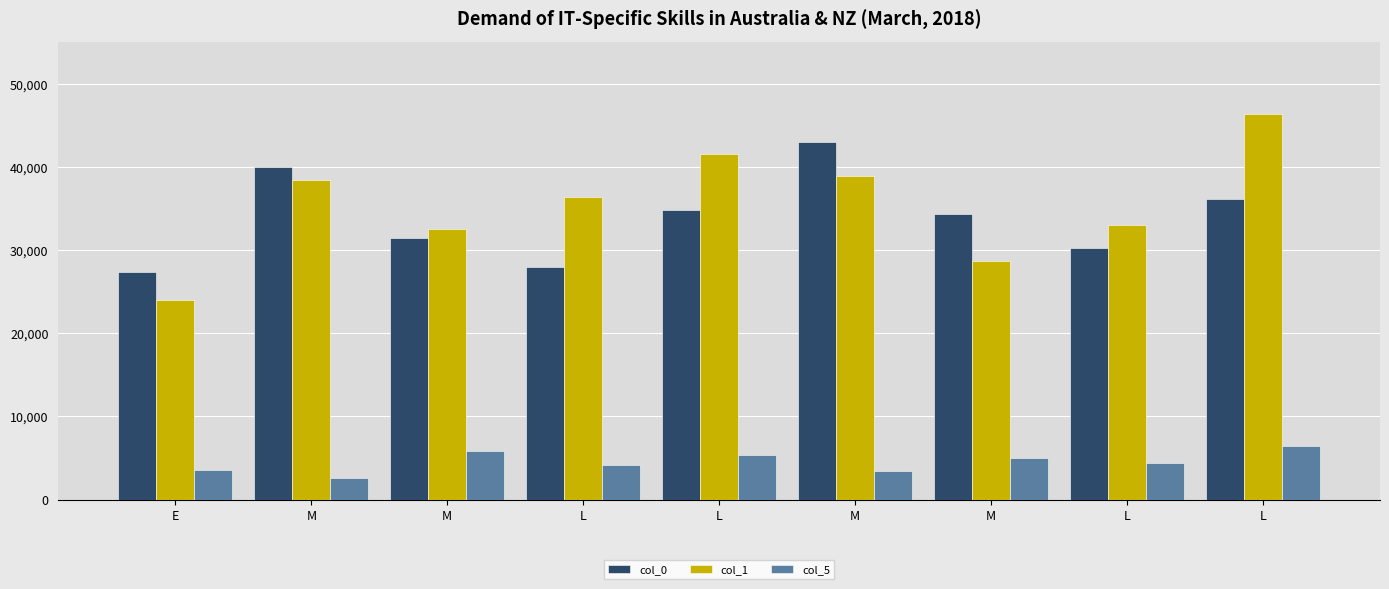

How many data points in col_5 are less than 4398?

4